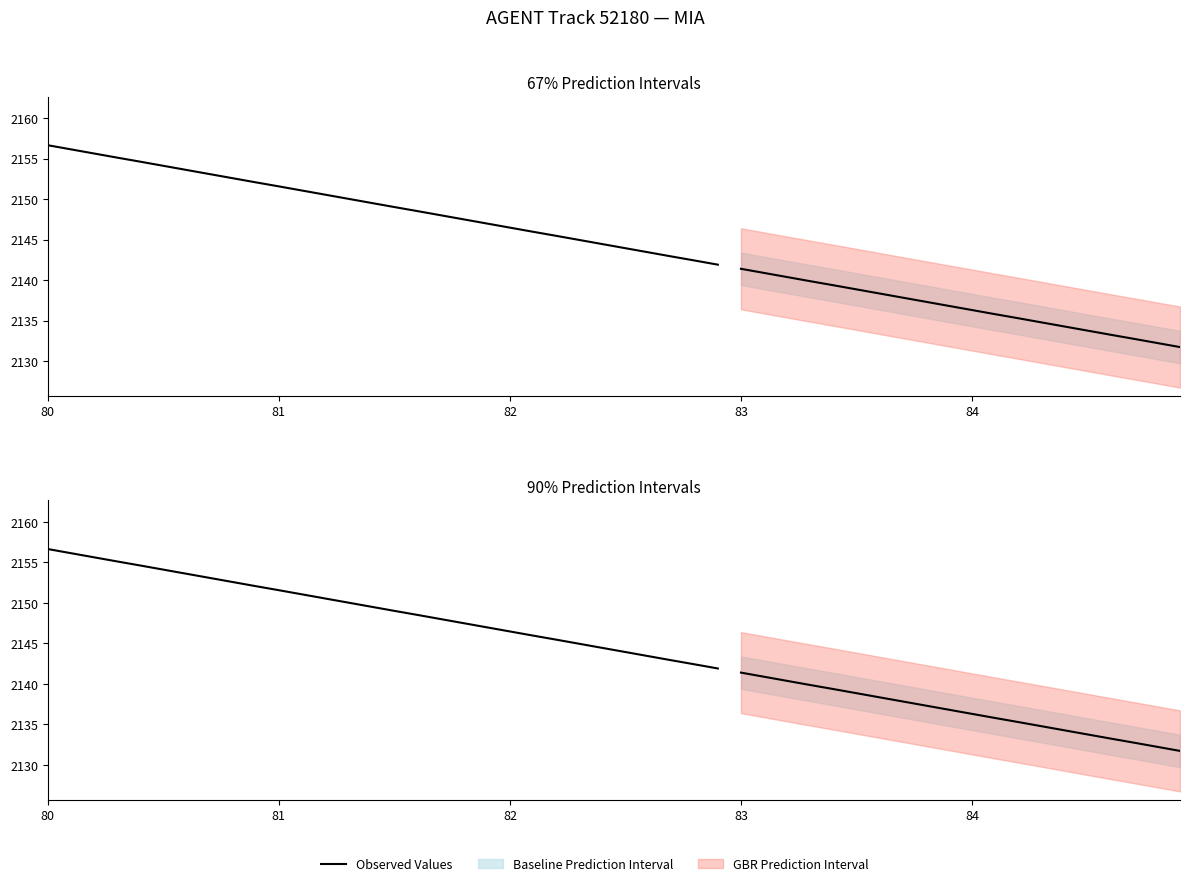

What is the maximum value shown in the chart?

2156.7